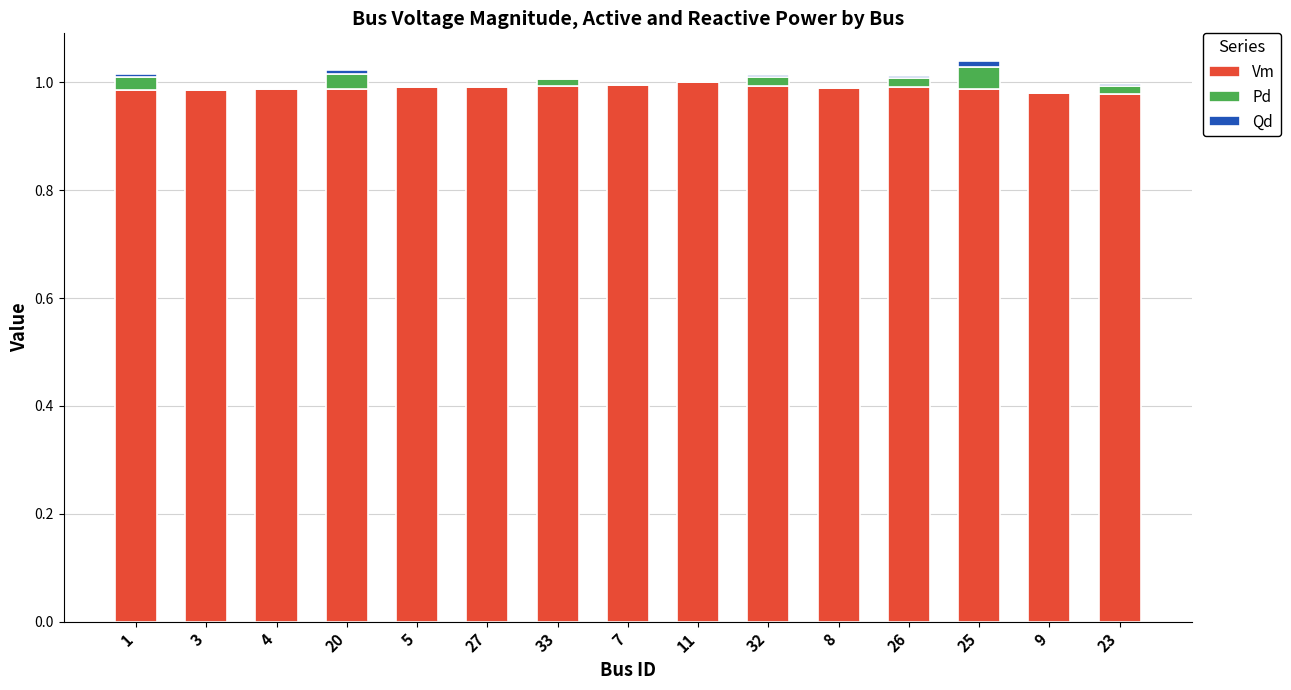

What is the sum of all Vm values?

14.8